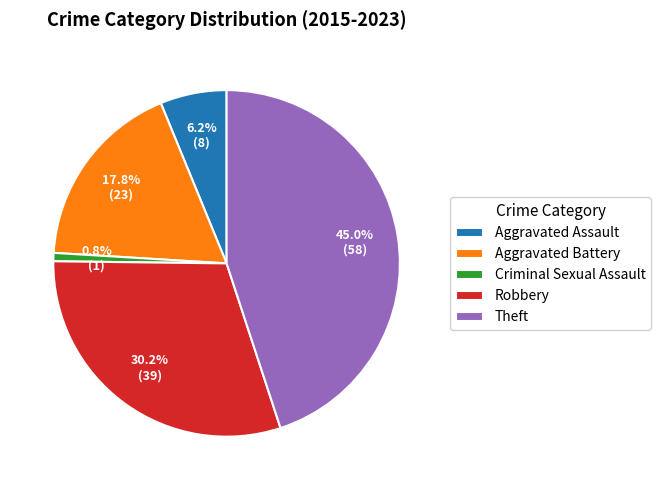

Is there a majority slice in this chart?

No